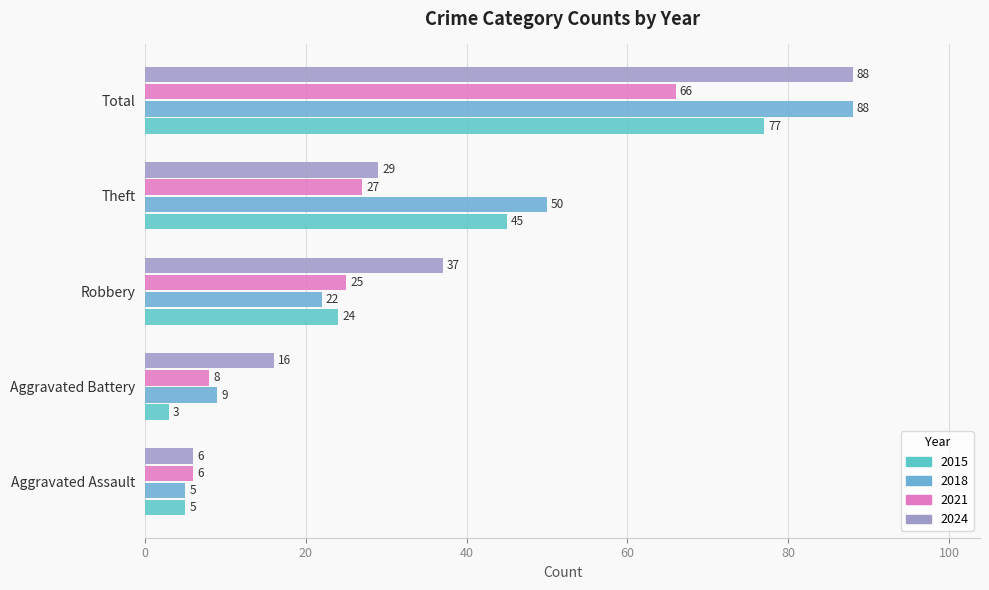

Count the number of categories in the chart.

5